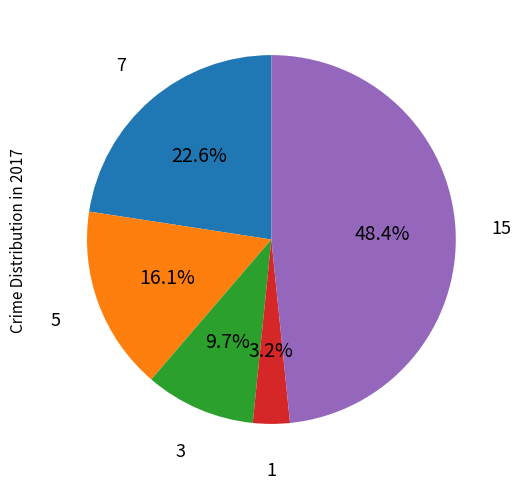

Is there a majority slice in this chart?

No